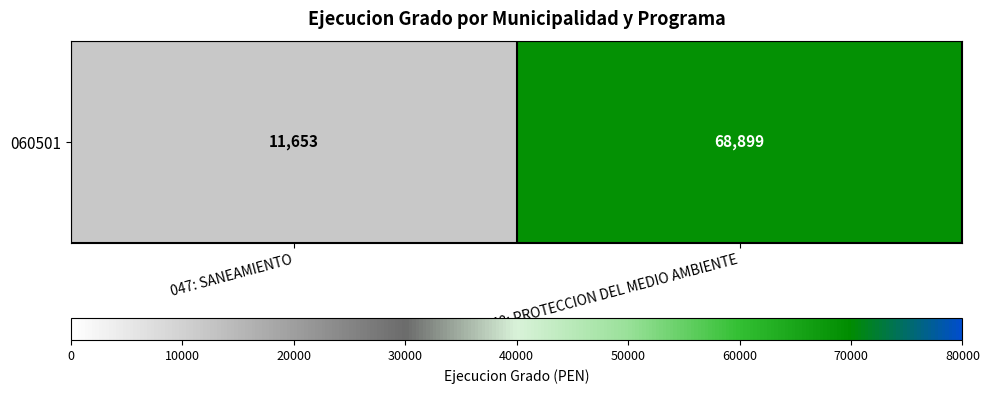

How many data points are less than 68899?

1